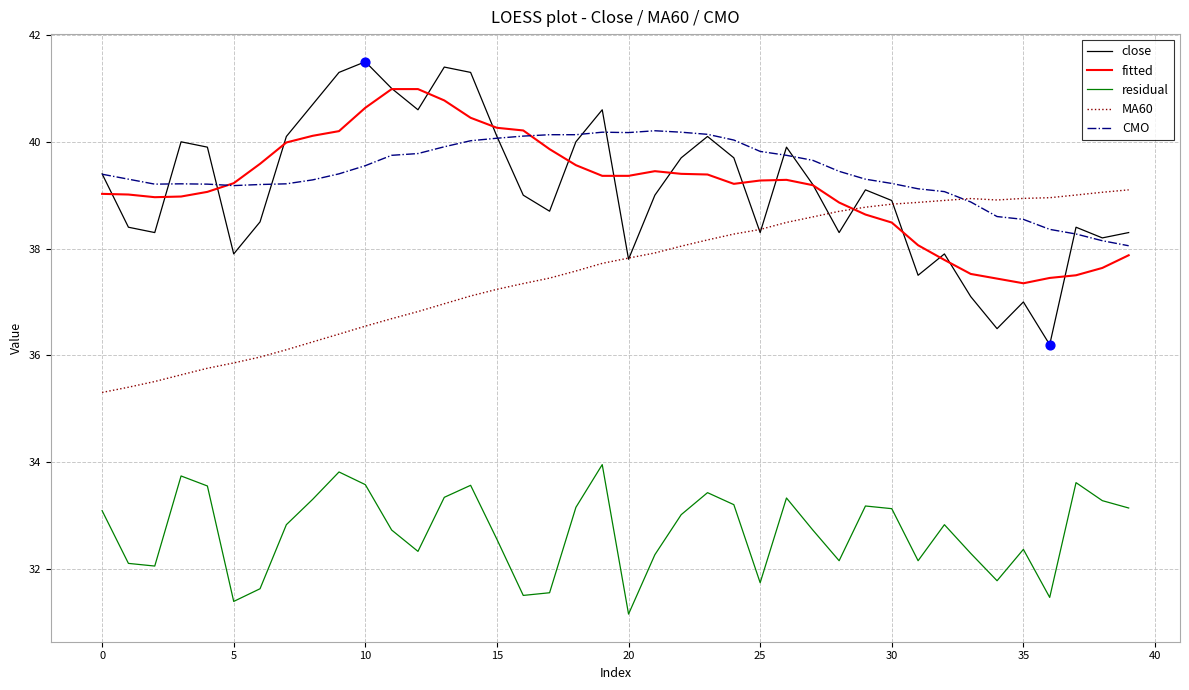

Rank the series by their maximum value, from lowest to highest.

residual, MA60, CMO, fitted, close